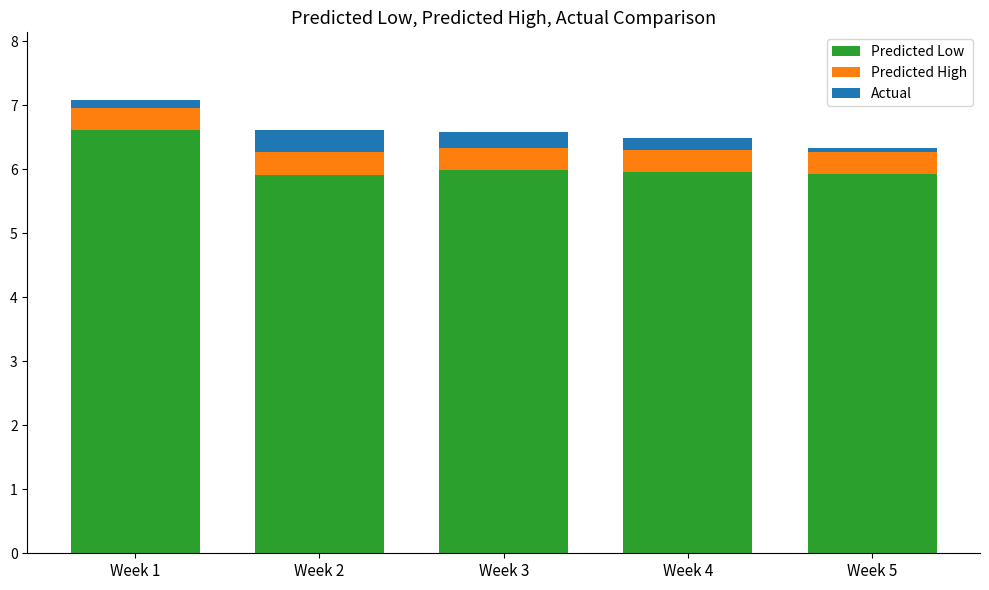

What is the minimum value for Predicted Low?

5.9